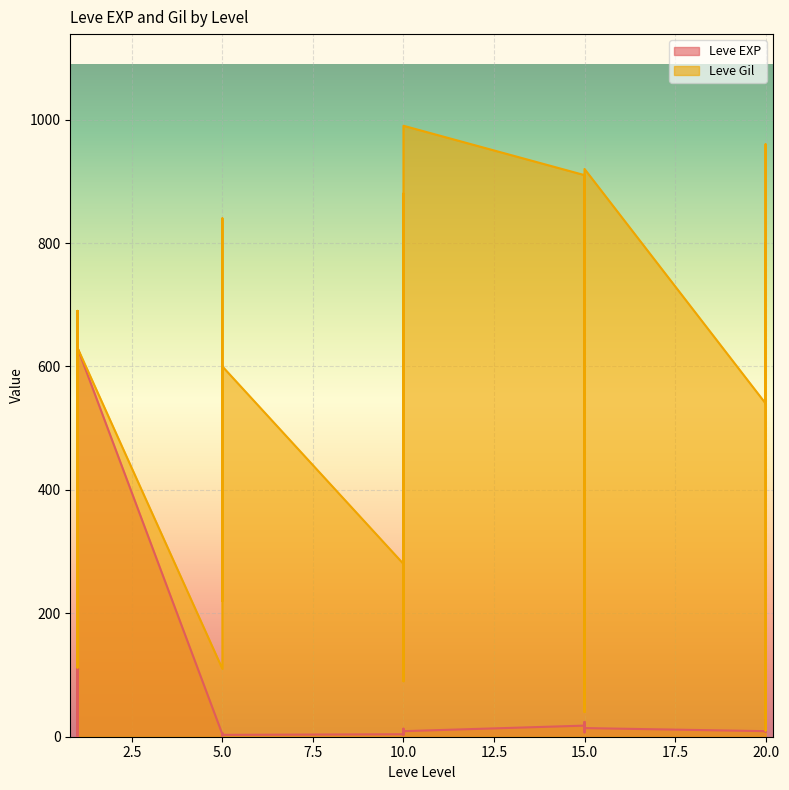

Reading left to right, what are all the values shown in this chart?

Leve EXP: 1	1	630	1	1	630	4	6	2	5	2	3	4	7	3	9	13	9	18	13	7	24	18	14	9	16	28	17	12	8
Leve Gil: 330	690	112	160	690	630	110	840	790	220	490	600	280	880	780	430	90	990	910	40	170	790	910	920	540	800	10	120	960	570